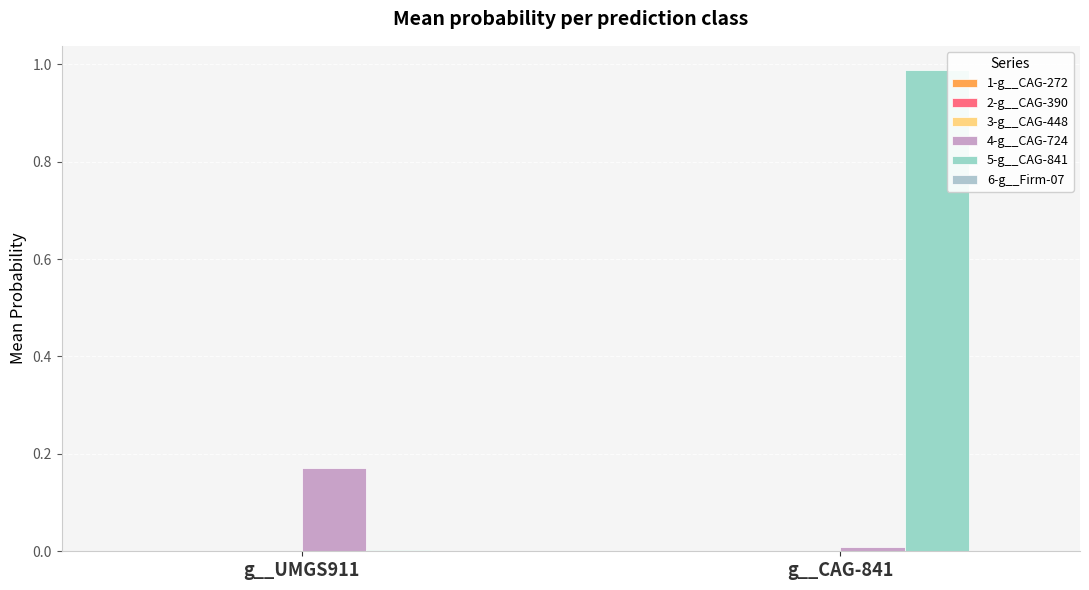

At which label is 5-g__CAG-841 closest to 0?

g__UMGS911